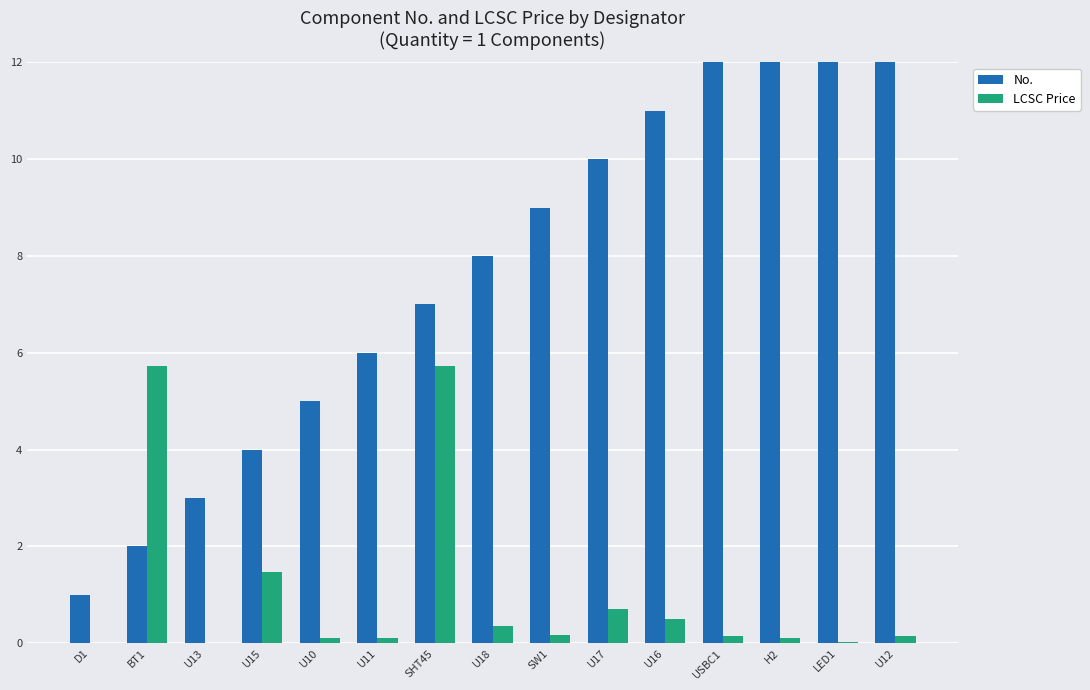

The No. series shows 11.6 at U18. True or false?

False